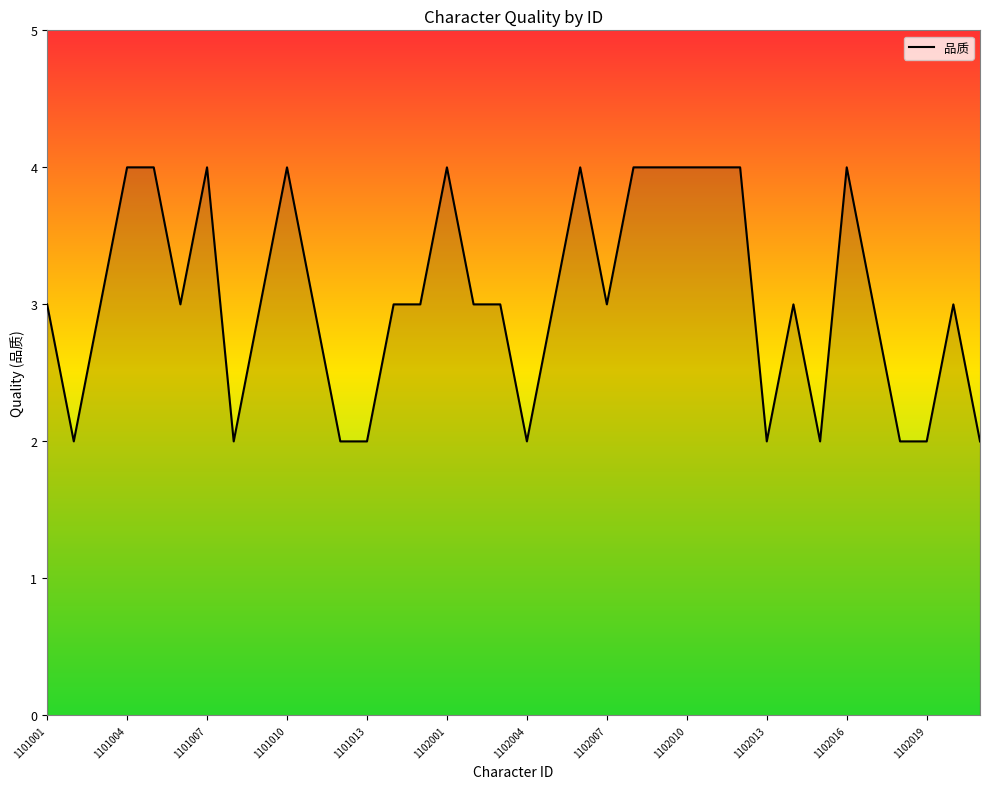

What is the maximum value shown in the chart?

4